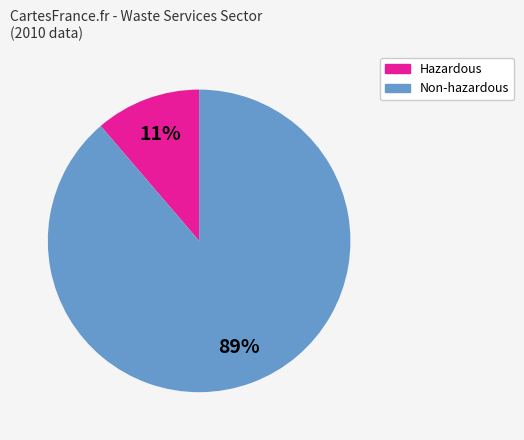

Rank the categories by value from lowest to highest.

Hazardous, Non-hazardous